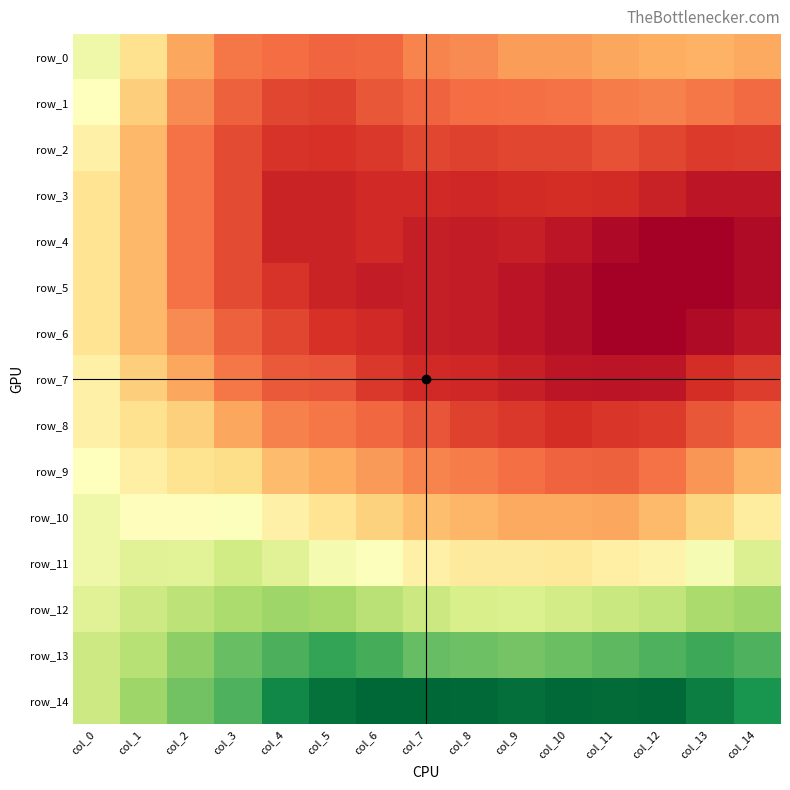

Which category has the highest value across all series?

col_6